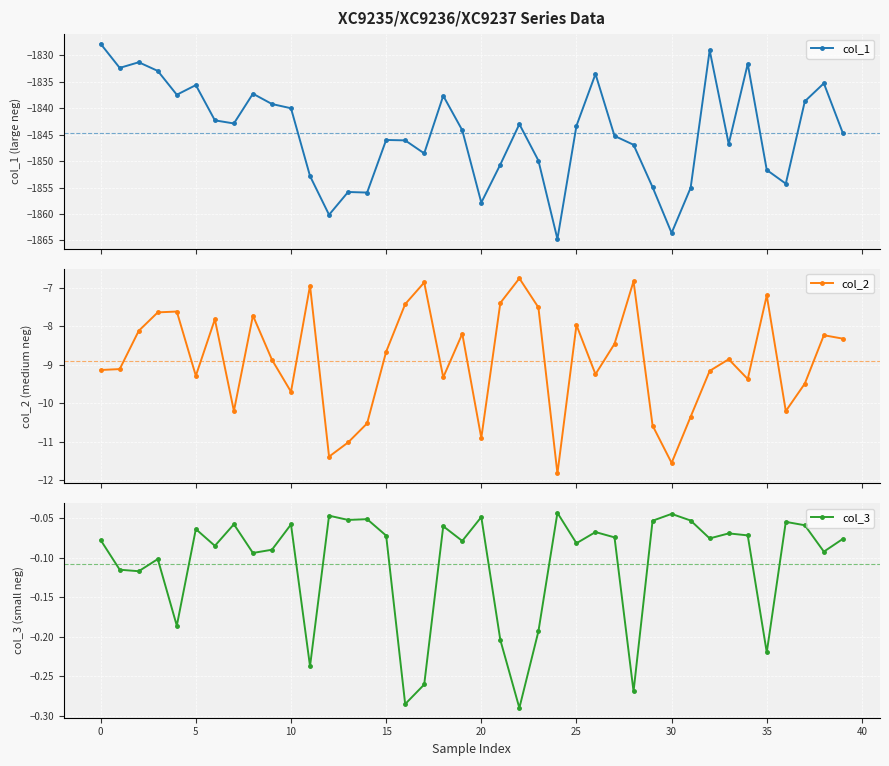

In col_1, how many points are lower than both neighbors (excluding endpoints)?

11